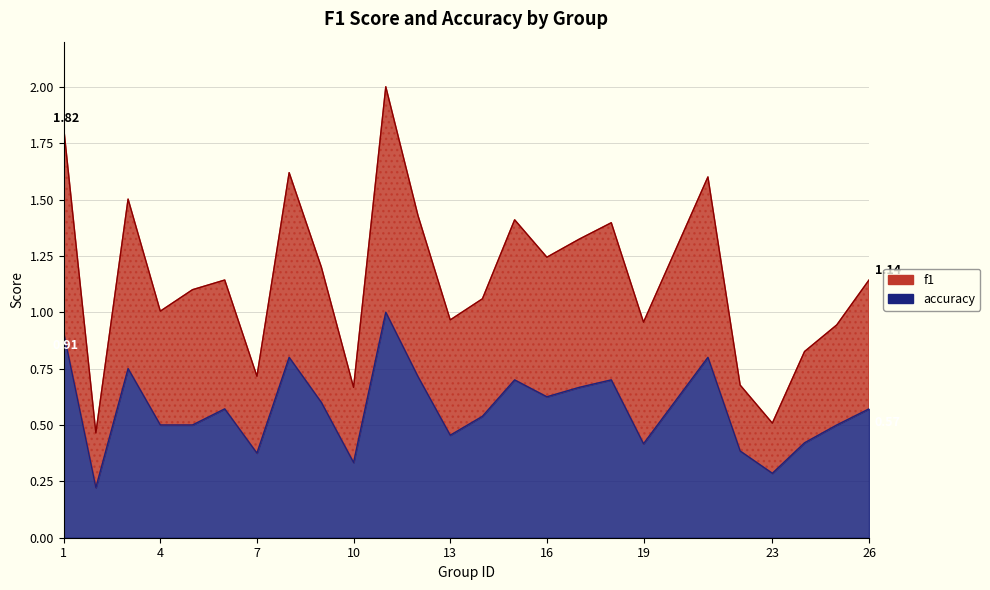

Where is accuracy nearest to the value 0?

2